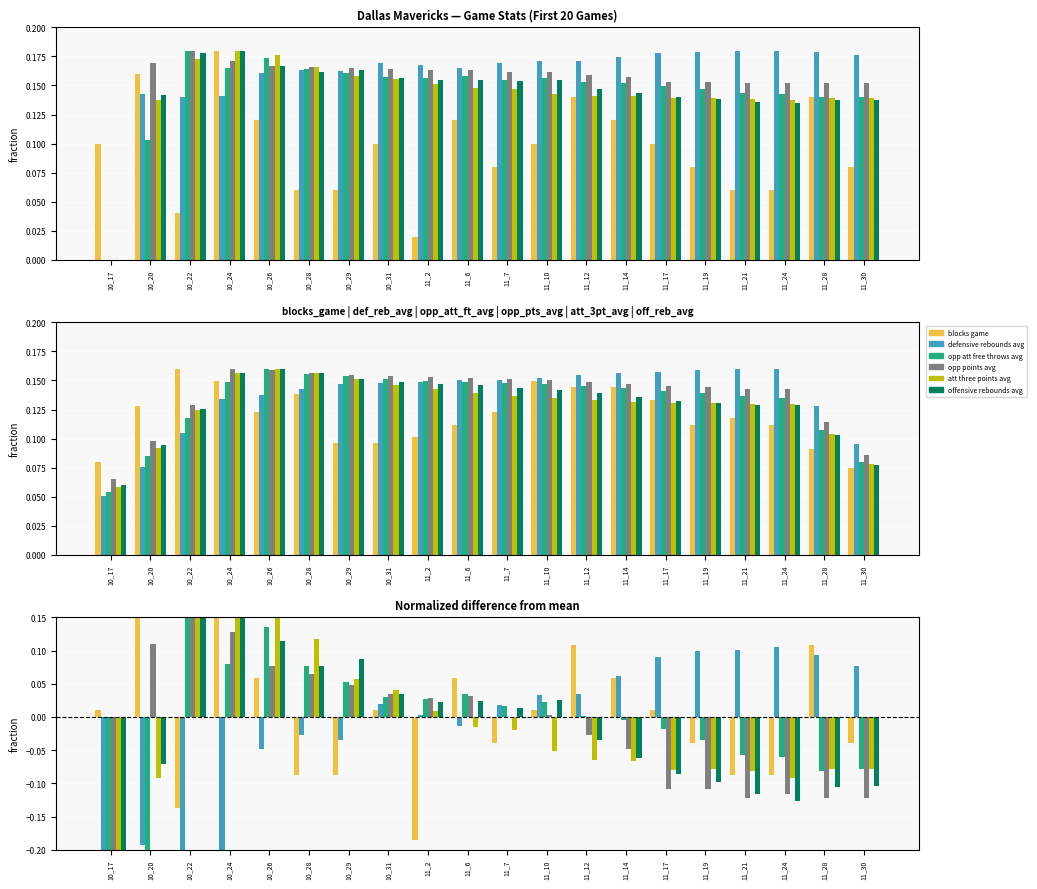

What is the difference between the highest and lowest values at 11_19?

0.2